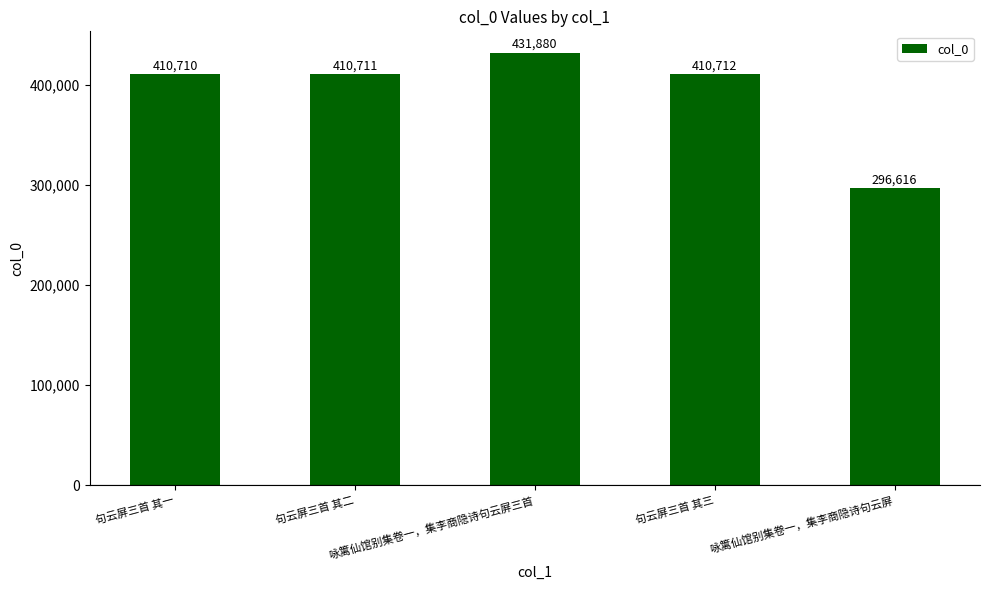

What is the average value?

392126